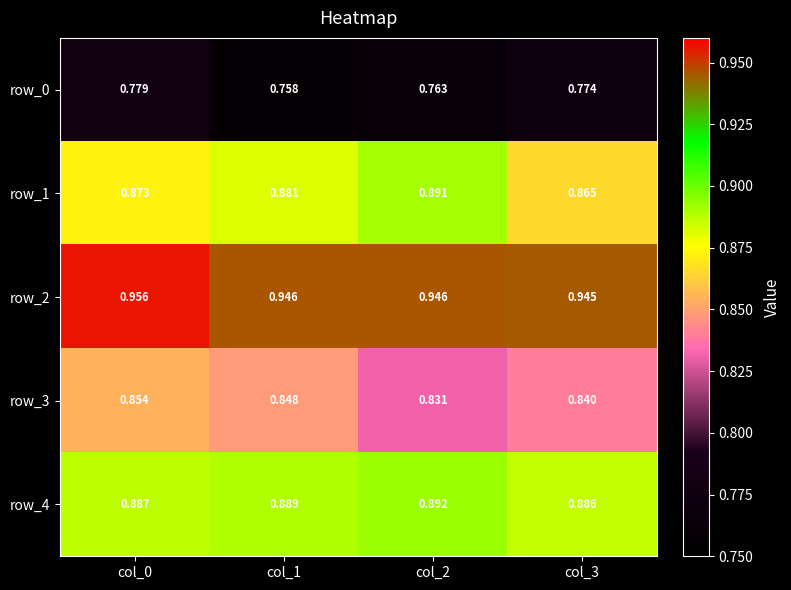

What is the total value across all series at col_0?

4.3